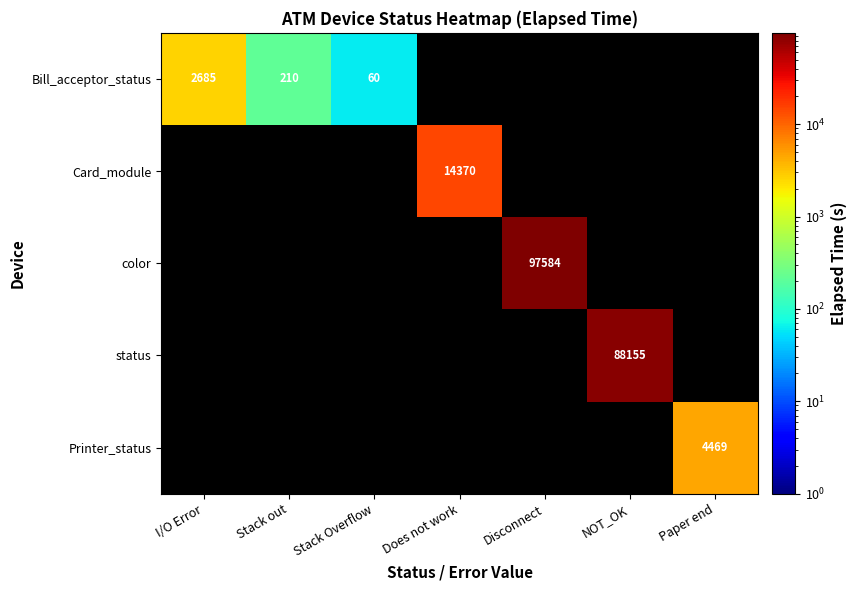

Is it true that color equals 142915 at Disconnect?

False